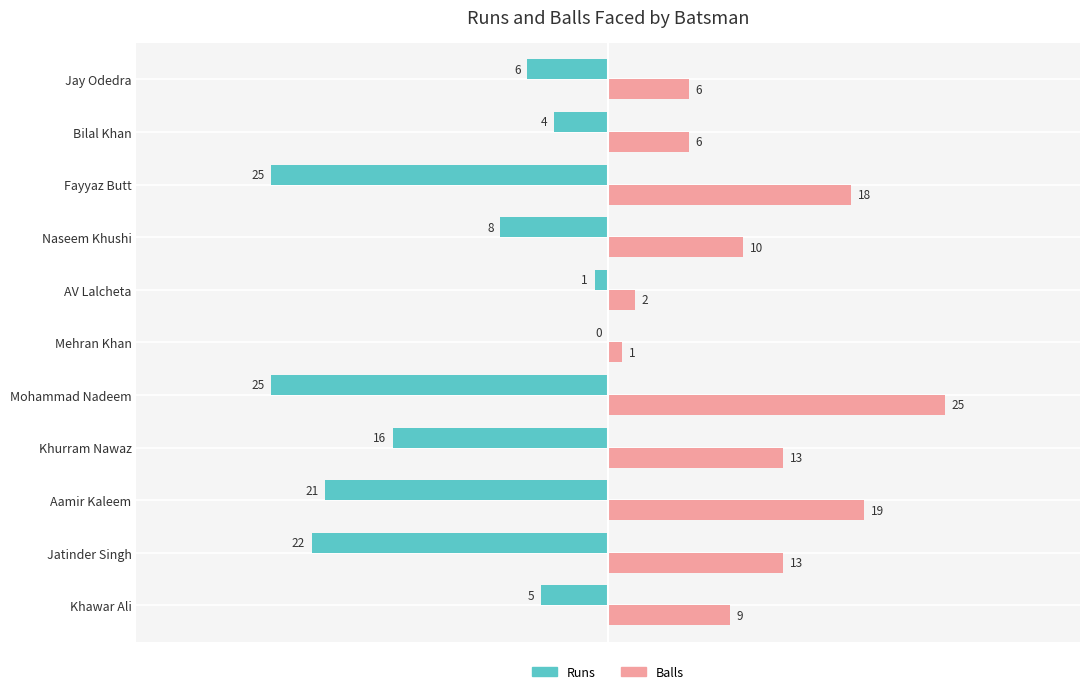

At which category is the sum across all series the highest?

Khawar Ali